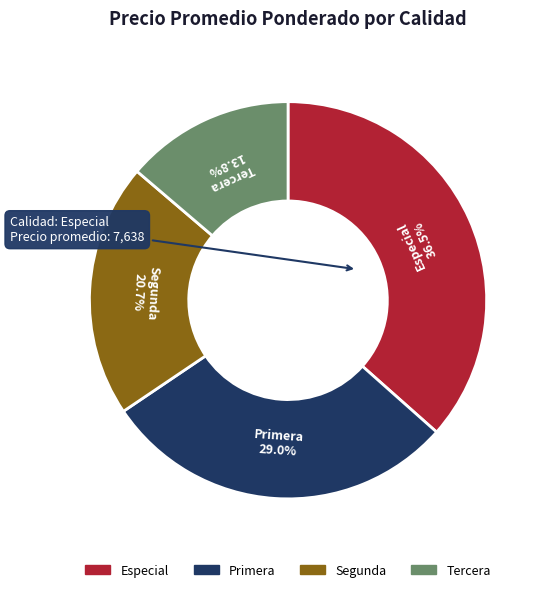

Which category has the biggest portion of the pie?

Especial